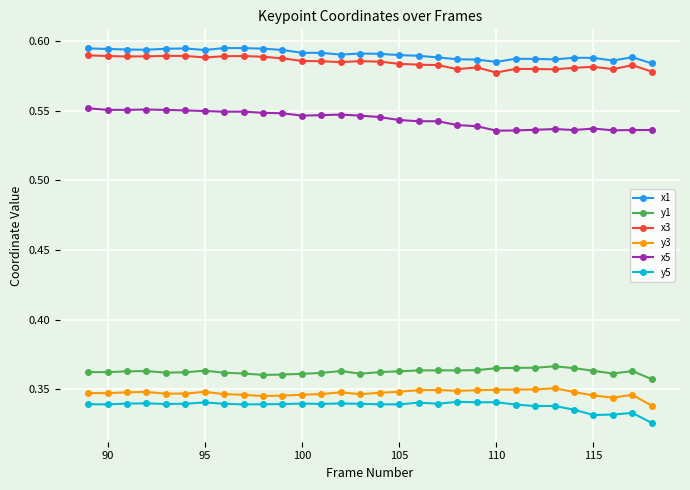

How many lines are shown in the chart?

6